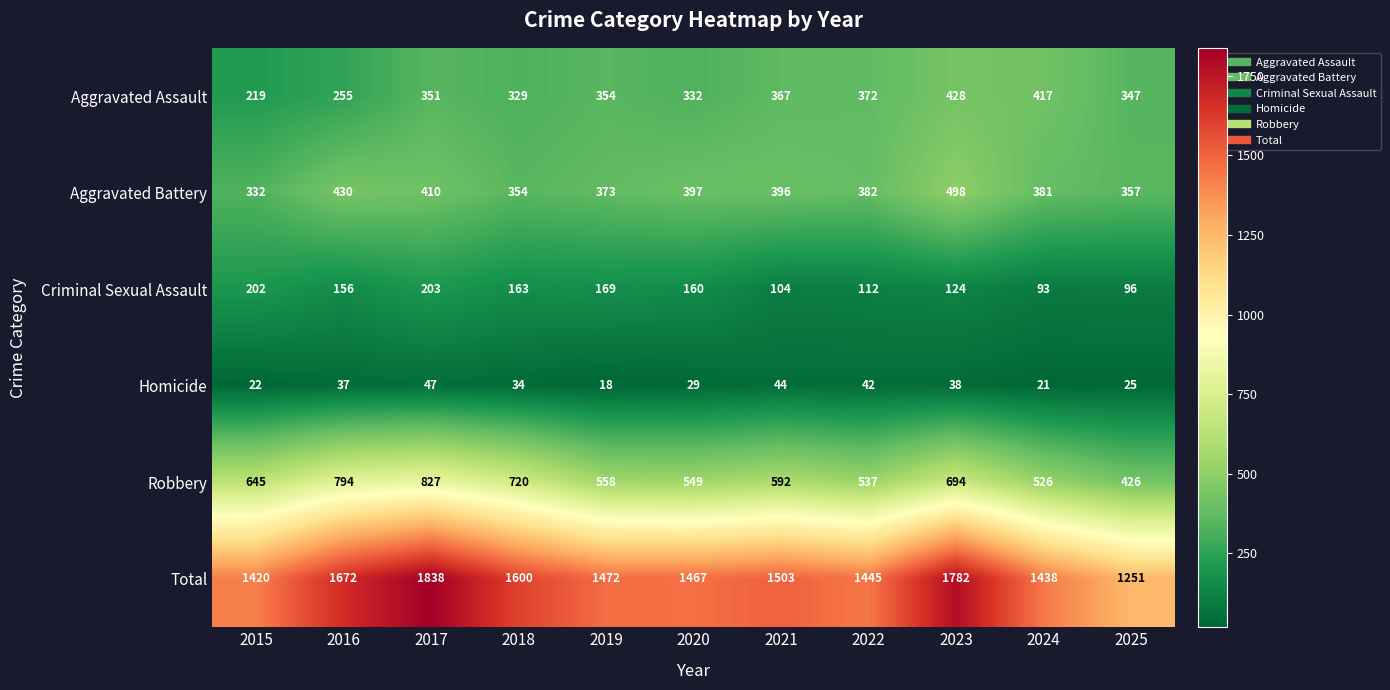

What is the sum of the Criminal Sexual Assault values at 2023 and 2021?

228